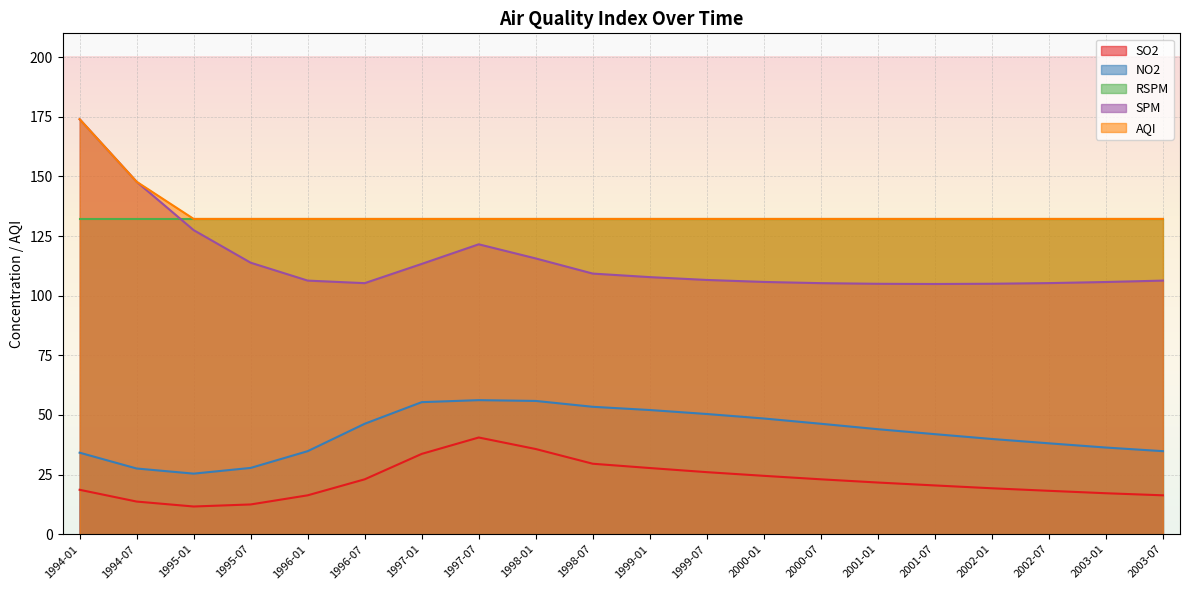

What is the value of the SO2 point at the 5th from the left?

16.3